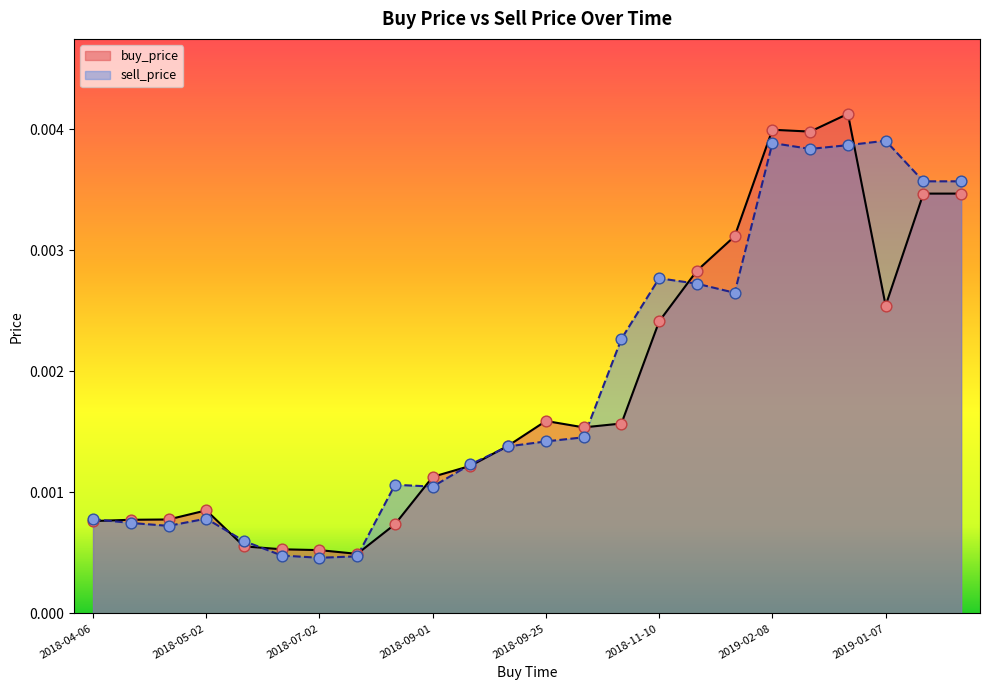

Which series has the largest total across all categories?

sell_price